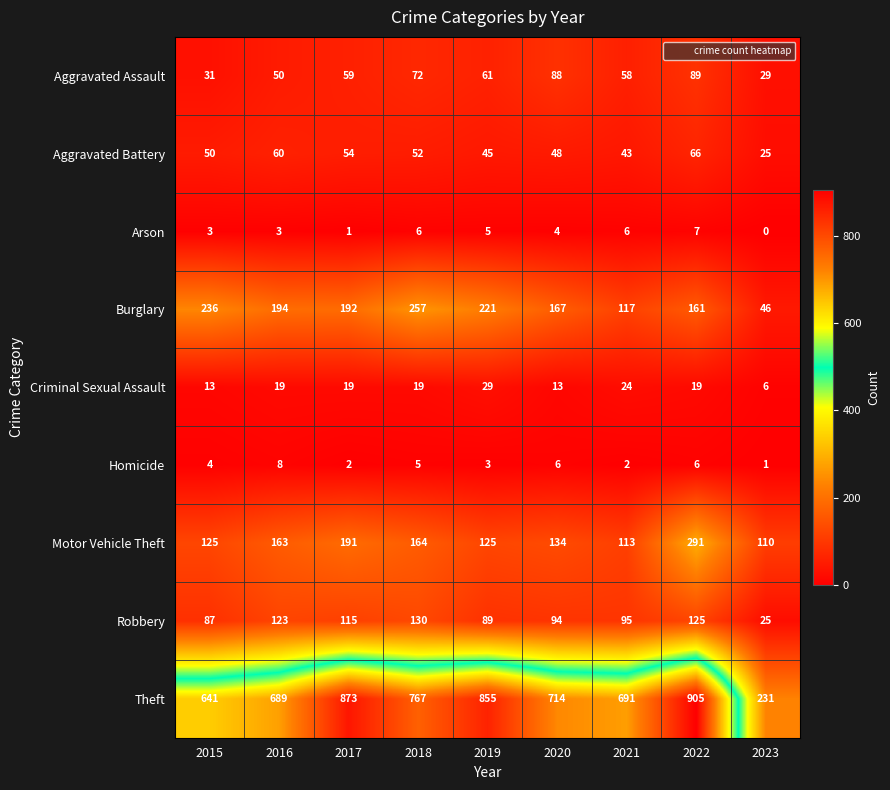

Where is Motor Vehicle Theft nearest to the value 200?

2017